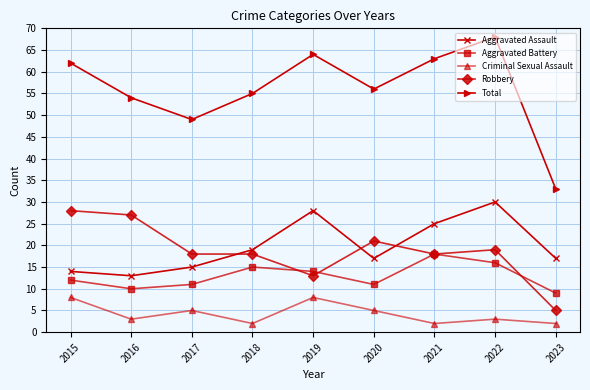

In Criminal Sexual Assault, how many points are lower than both neighbors (excluding endpoints)?

3